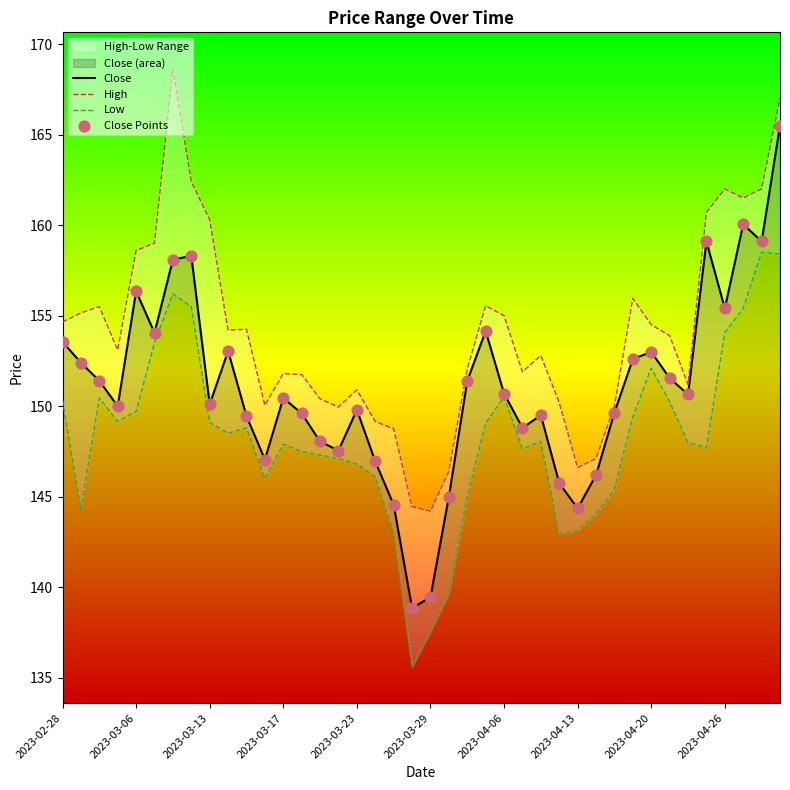

Is the value of High at 18 greater than the value of Close Points at 14?

Yes